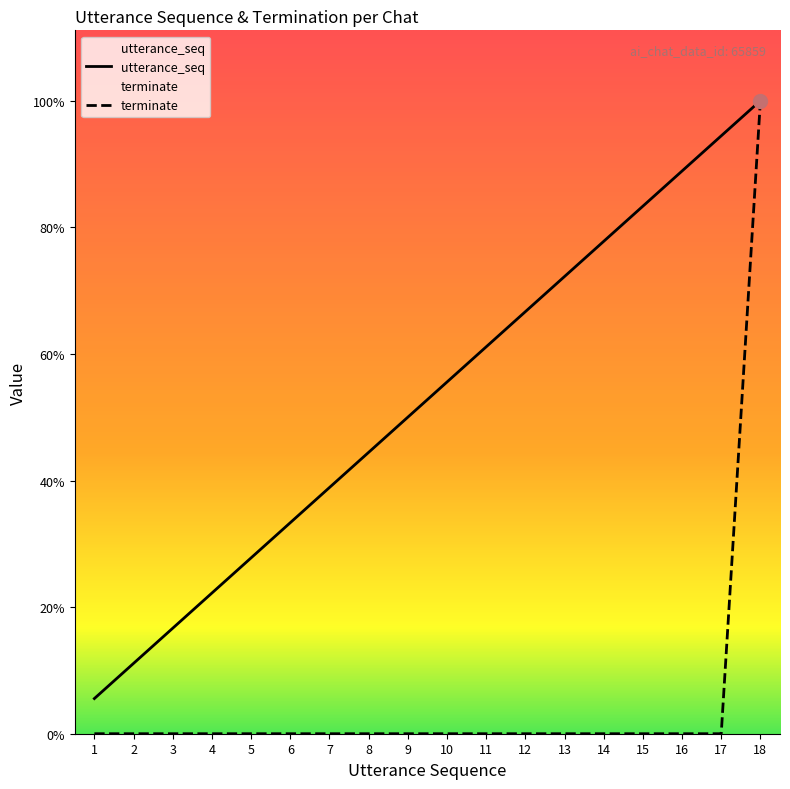

At which category is the sum across all series the highest?

18